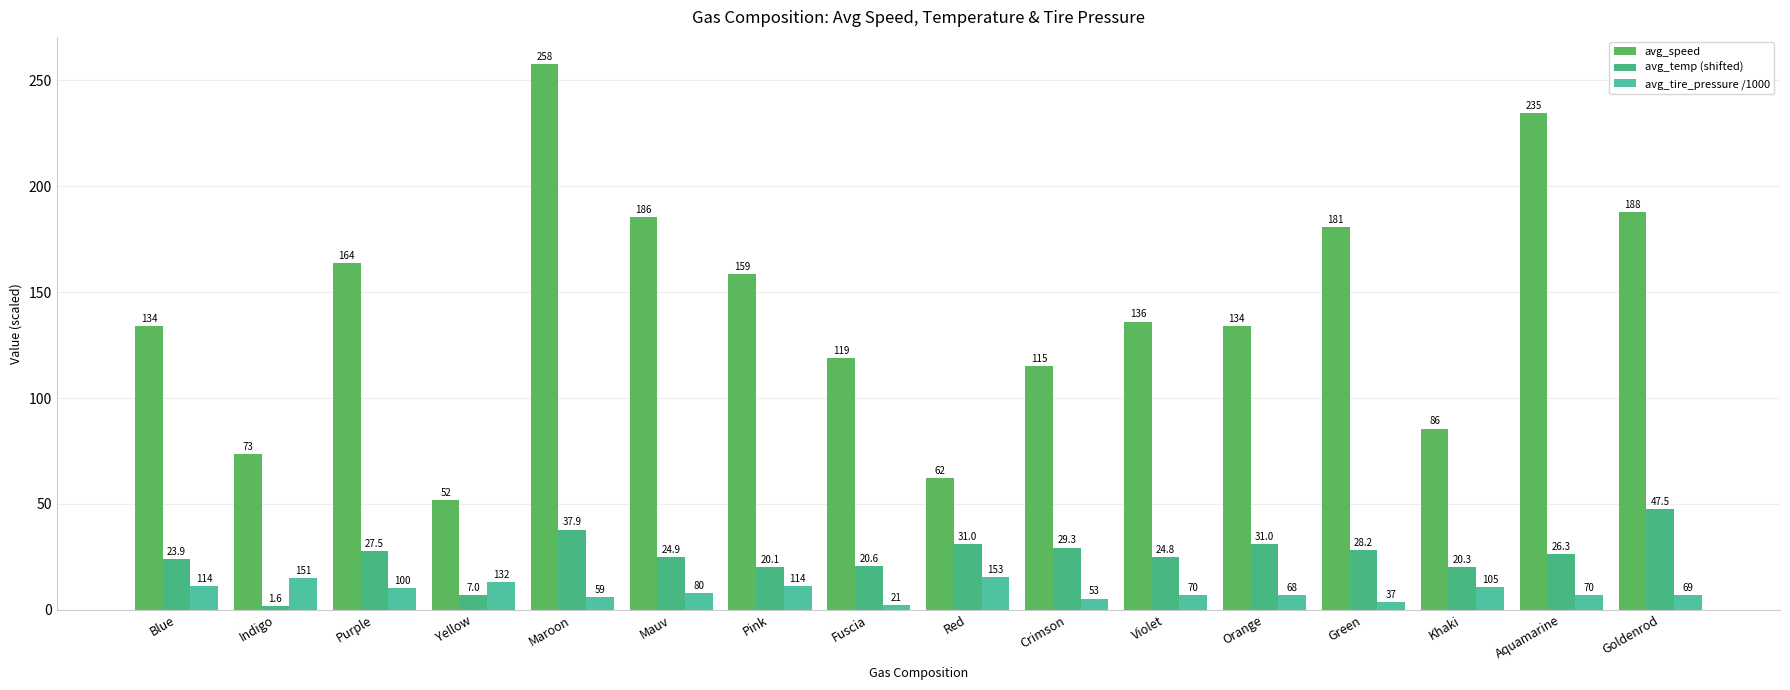

Reading right to left, what are all the values shown in this chart?

avg_speed: 187.8	234.7	85.5	180.6	133.9	136.1	115.2	62.0	118.8	158.7	185.5	257.7	51.7	163.8	73.4	134.2
avg_temp (shifted): 47.5	26.3	20.3	28.2	31.0	24.8	29.3	31.0	20.6	20.1	24.9	37.9	7.0	27.5	1.6	23.9
avg_tire_pressure /1000: 6.9	7.0	10.5	3.7	6.8	7.0	5.3	15.3	2.1	11.4	8.0	5.9	13.2	10.0	15.1	11.4